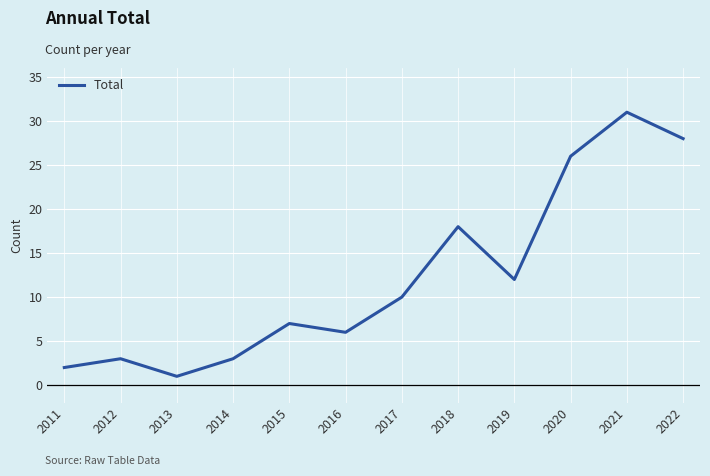

Read the value at 2017, to the nearest 5.

10